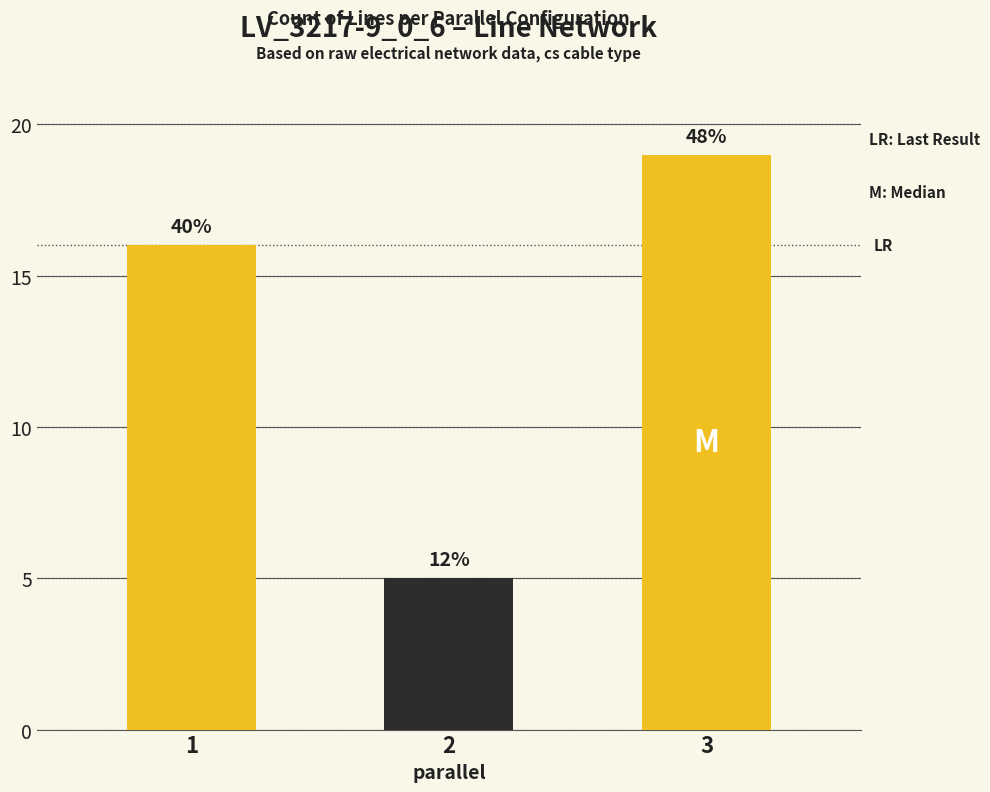

How many bars are there in total?

3